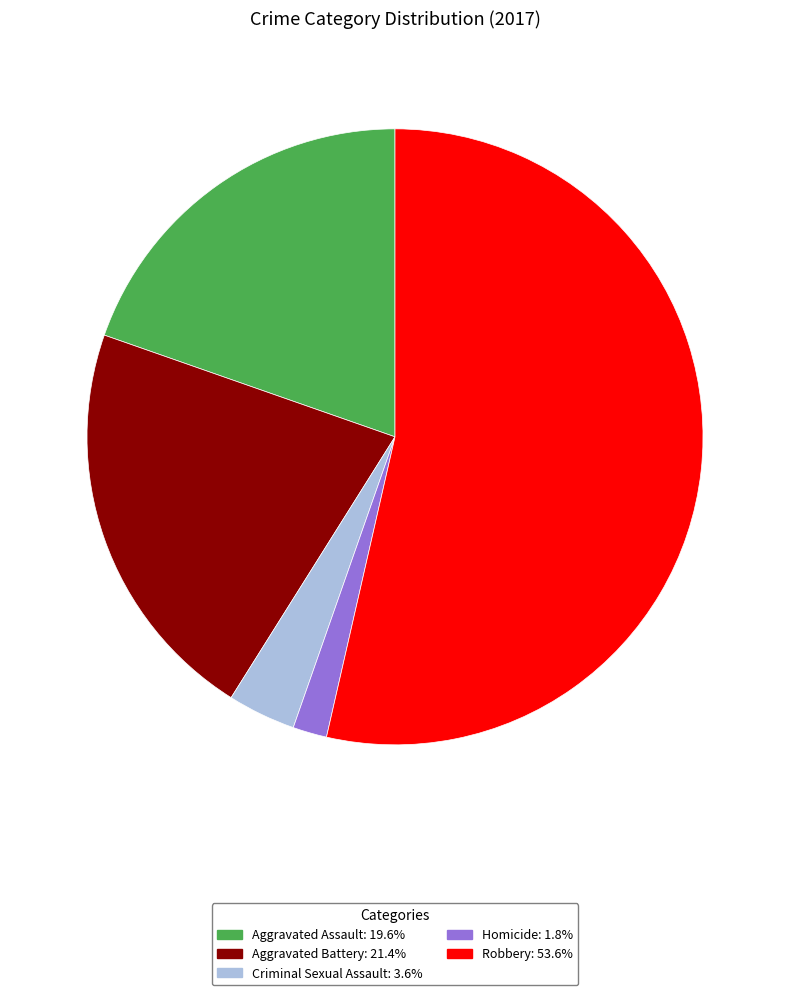

Is Aggravated Assault the majority of the pie?

No